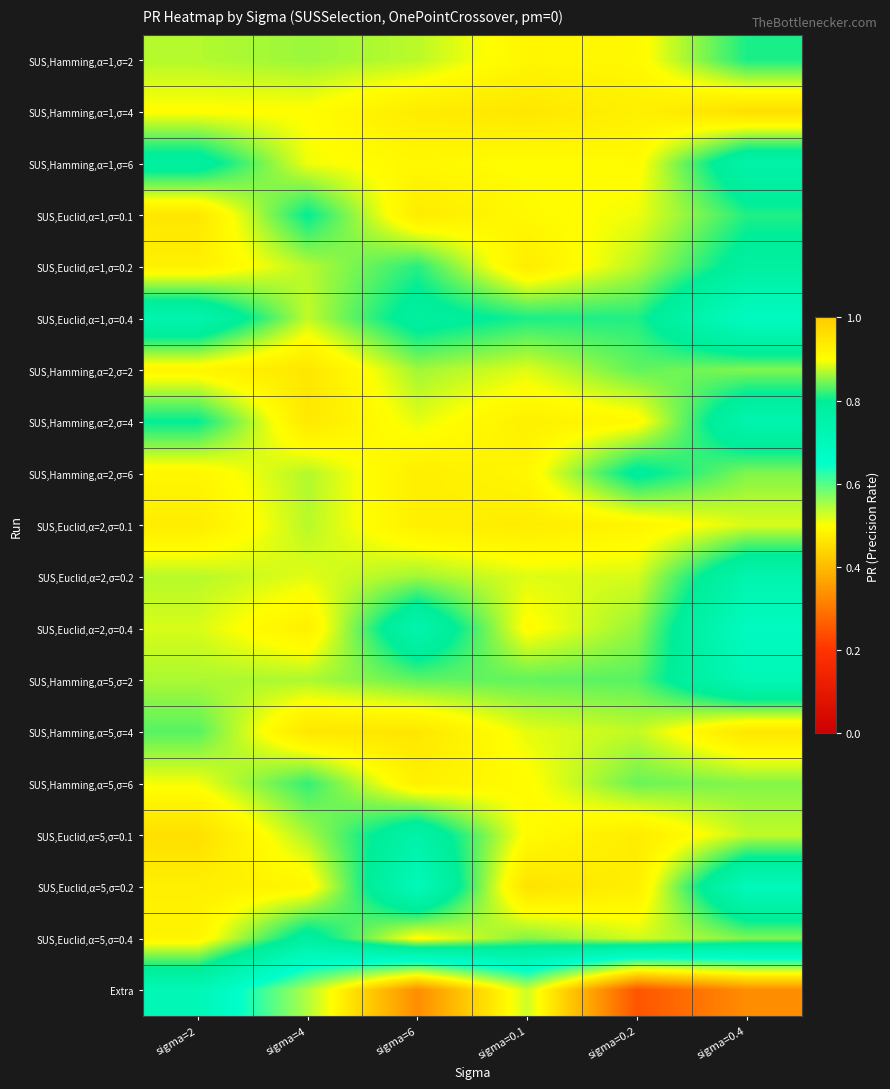

Which label corresponds to the largest value in the chart?

sigma=0.4